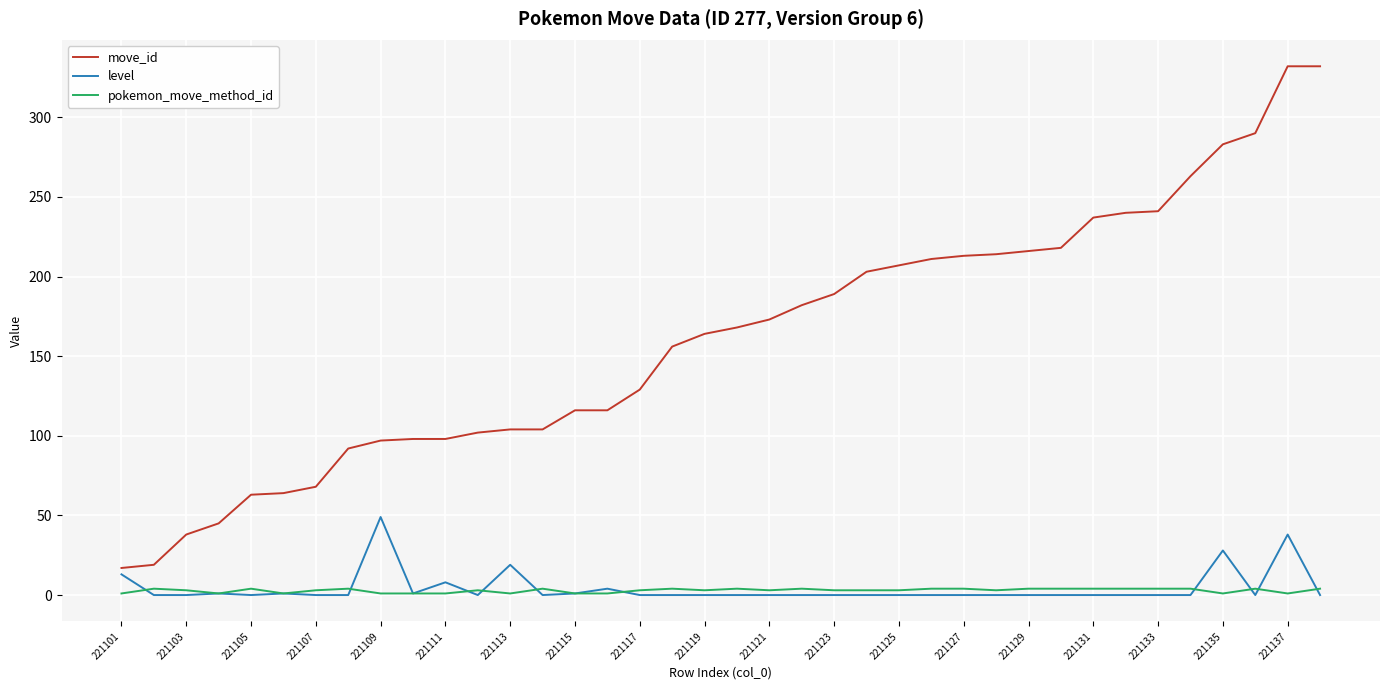

What is the maximum value for level?

49